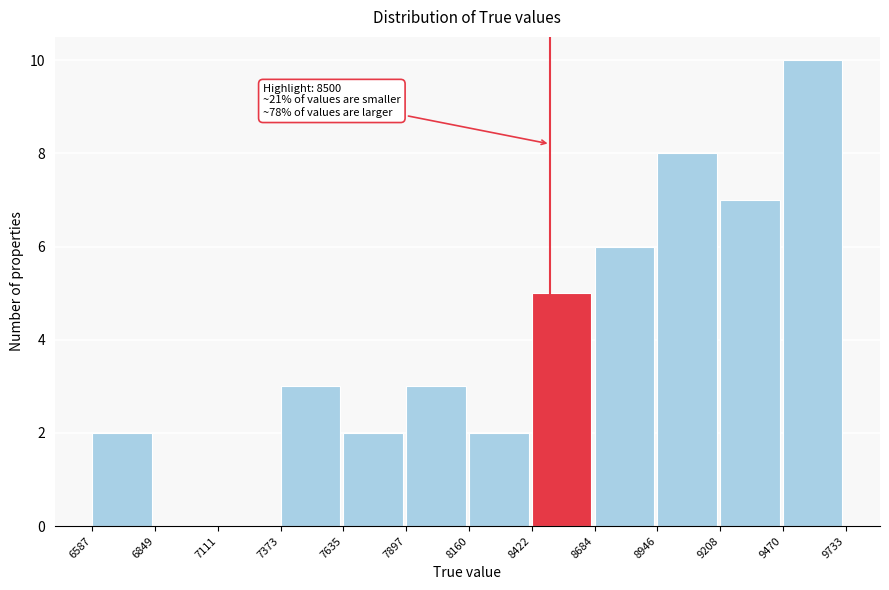

Which range on the x-axis has the tallest bar?

9470 to 9733